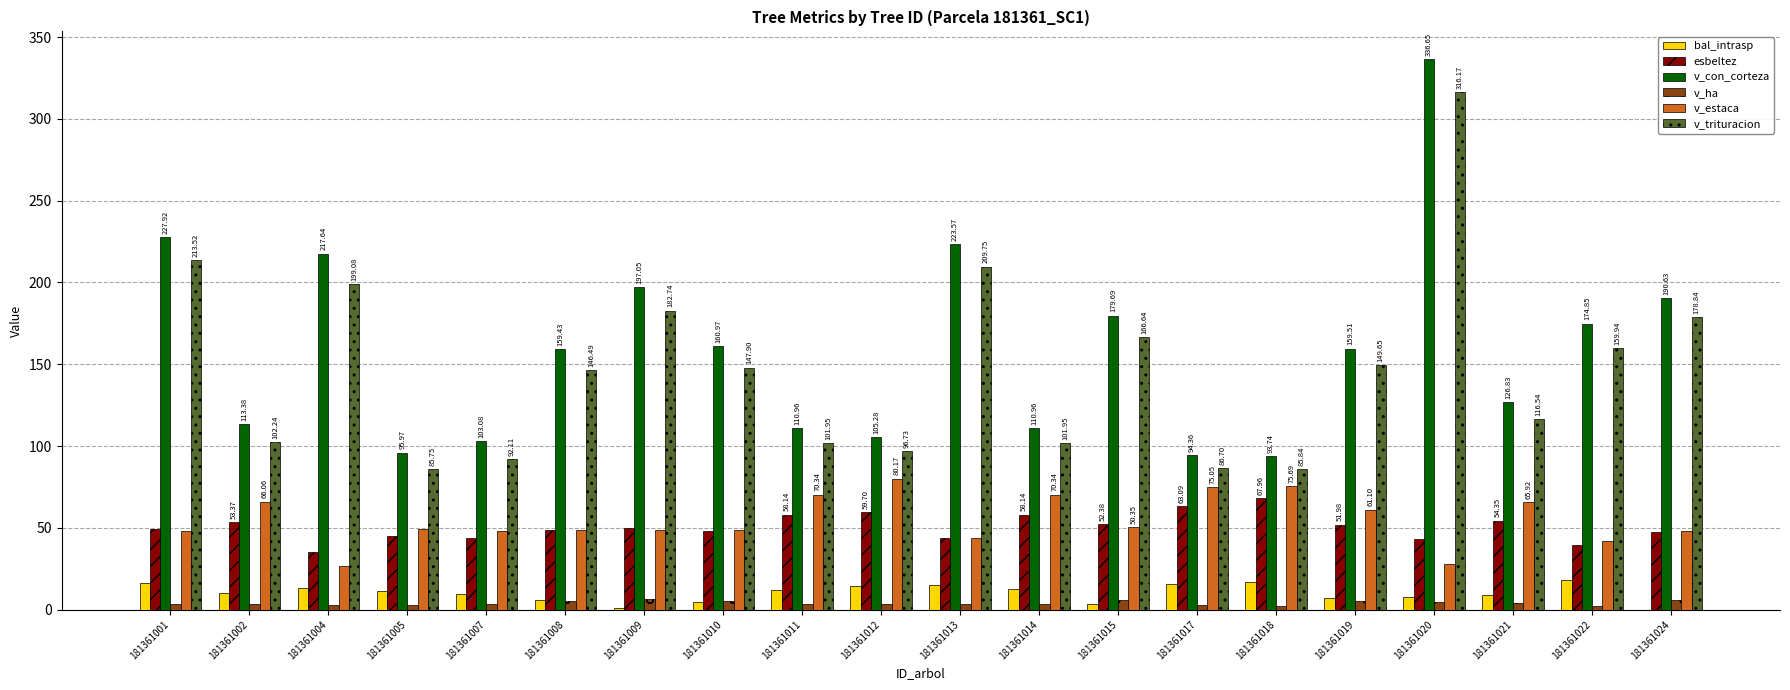

What is the sum of all v_ha values?

79.6